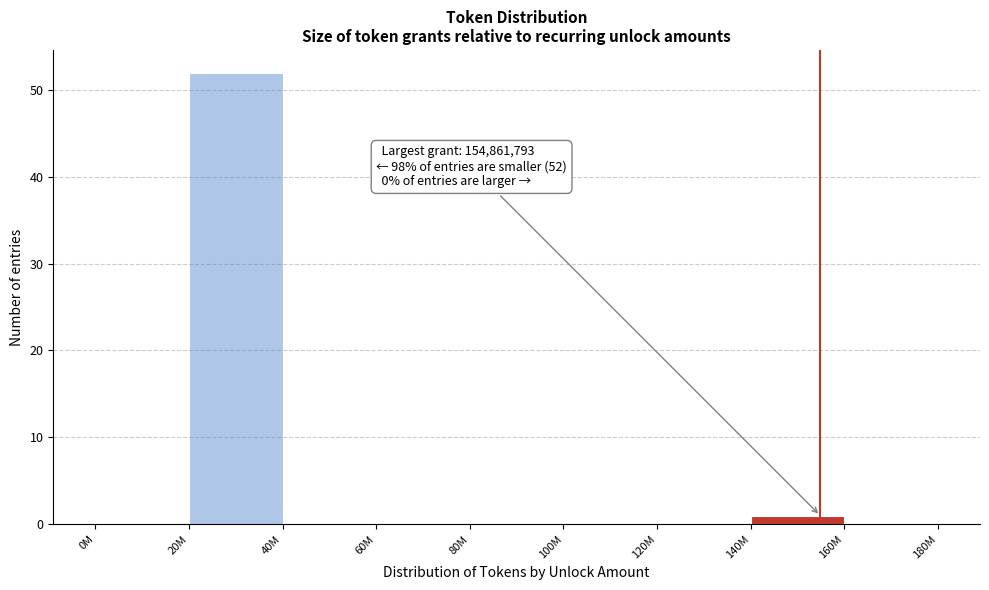

Reading right to left, transcribe all the data shown in this chart.

160M=0	140M=1	120M=0	100M=0	80M=0	60M=0	40M=0	20M=52	0M=0